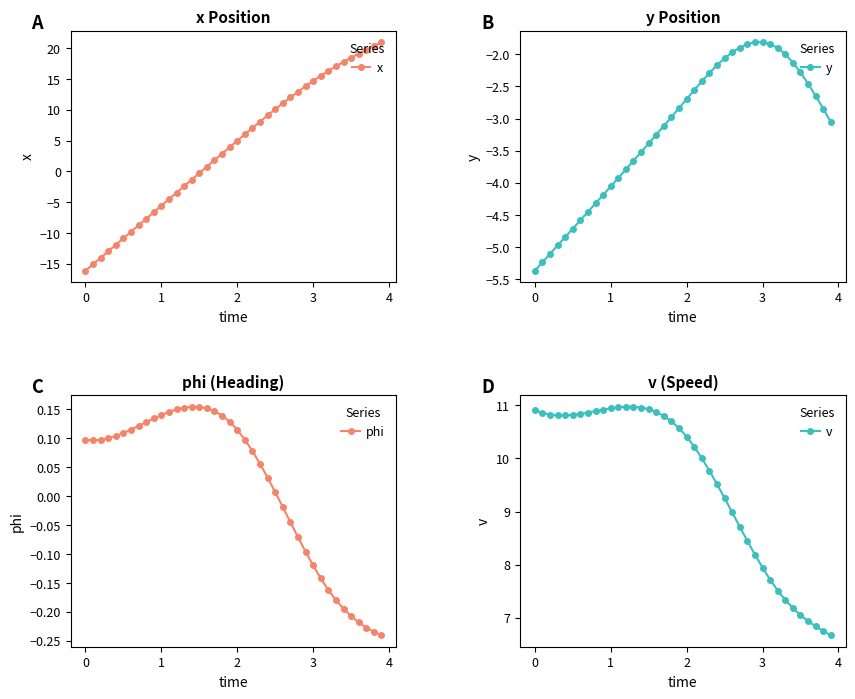

What is the minimum value for x?

-16.1